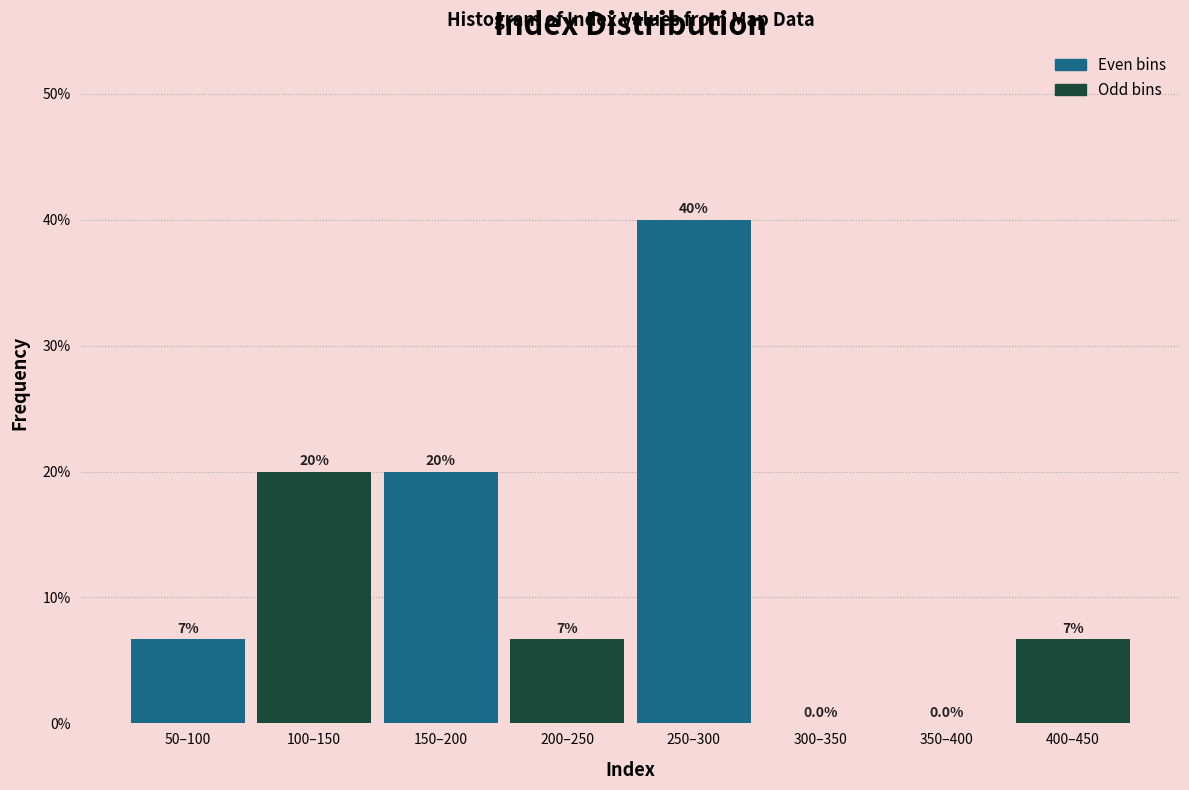

Reading left to right, what are all the values shown in this chart?

50–100=6.7	100–150=20.0	150–200=20.0	200–250=6.7	250–300=40.0	300–350=0.0	350–400=0.0	400–450=6.7